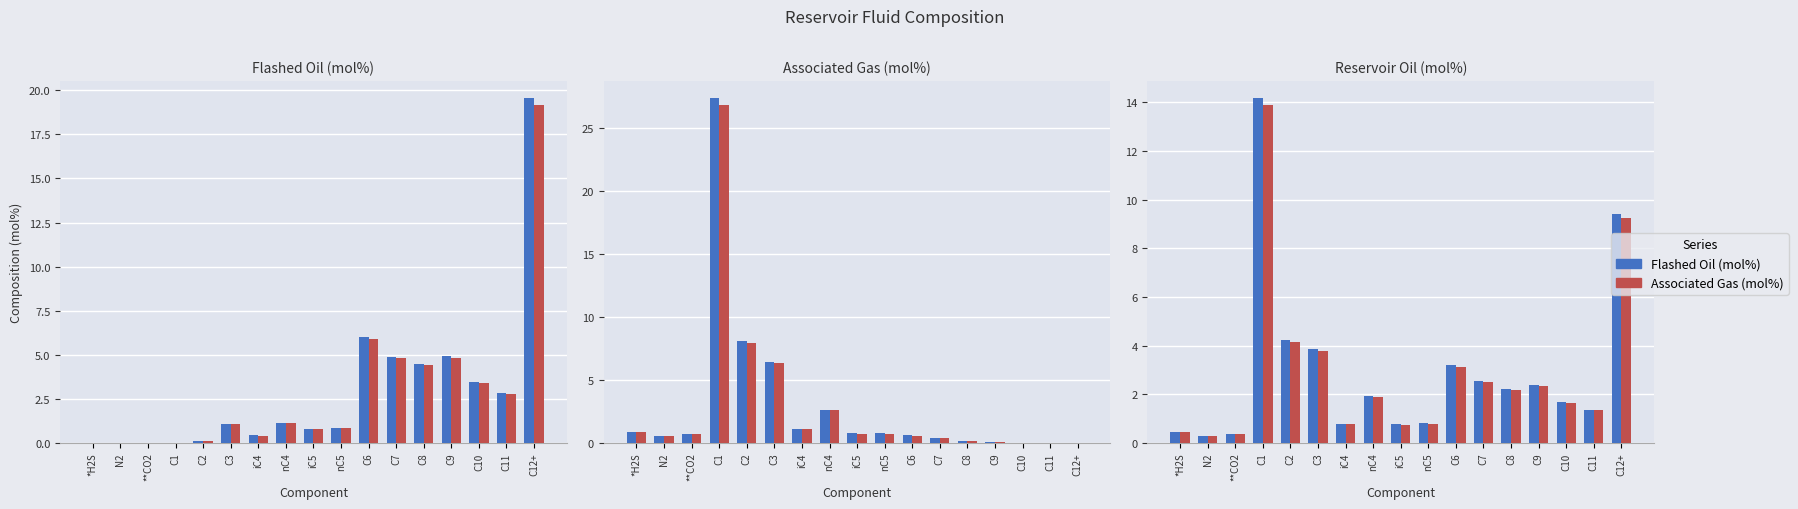

The value of Flashed Oil at C2 is 4.2. True or false?

True